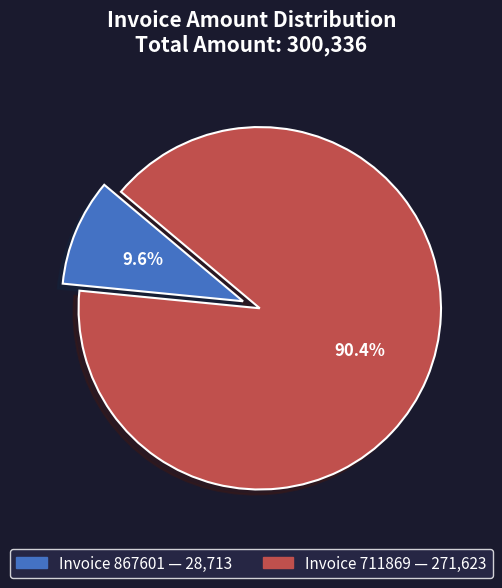

Is there any slice that represents more than half of the pie?

Yes